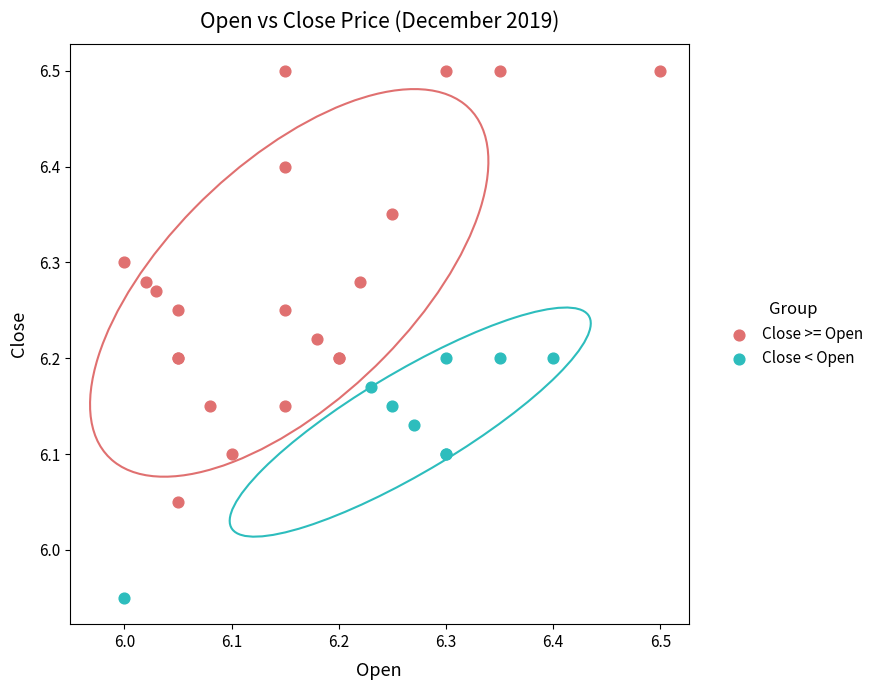

Which series contains the highest Y value?

Close >= Open